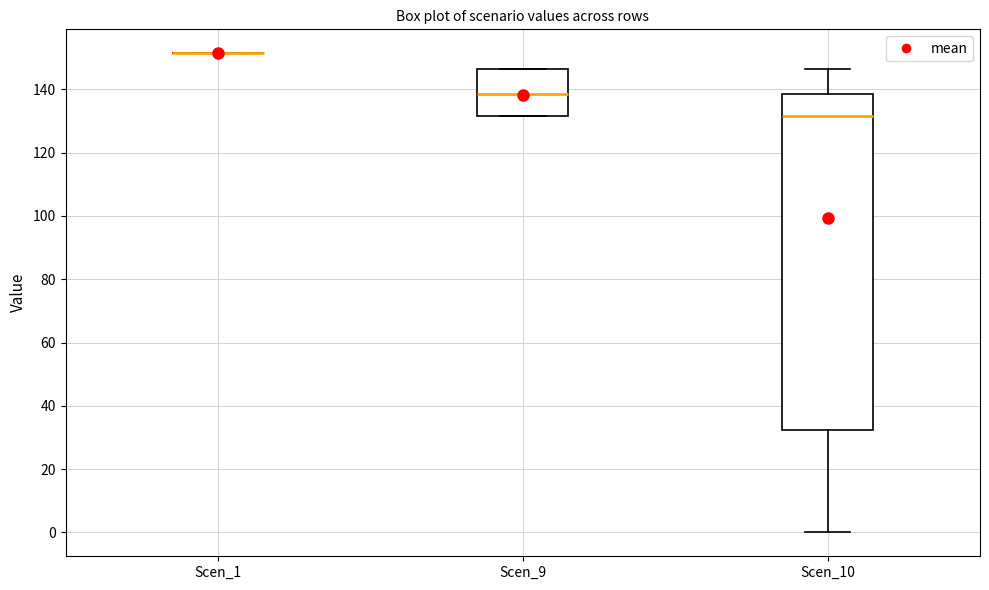

Where does the upper whisker of the box for Scen_10 end on the y-axis? The values are not printed on the chart, so give them approximately, as read against the axis.

146